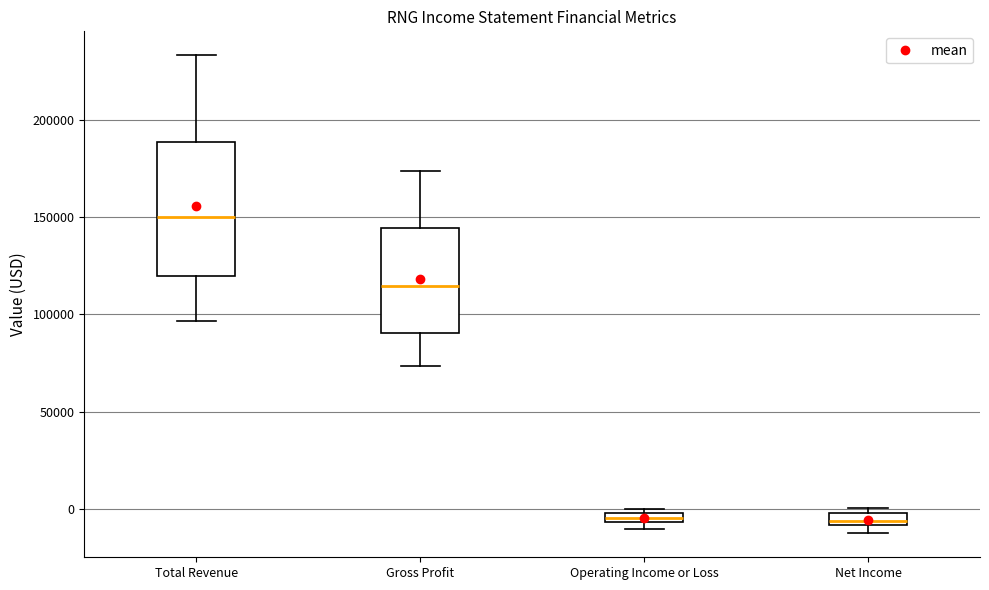

Which box's median line is the highest?

Total Revenue